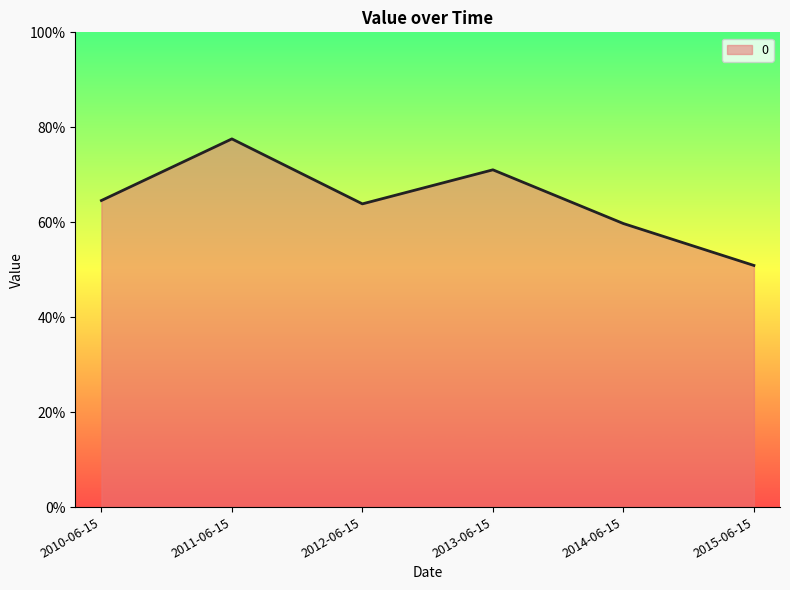

Rank the categories by value from lowest to highest.

2015-06-15, 2014-06-15, 2012-06-15, 2010-06-15, 2013-06-15, 2011-06-15